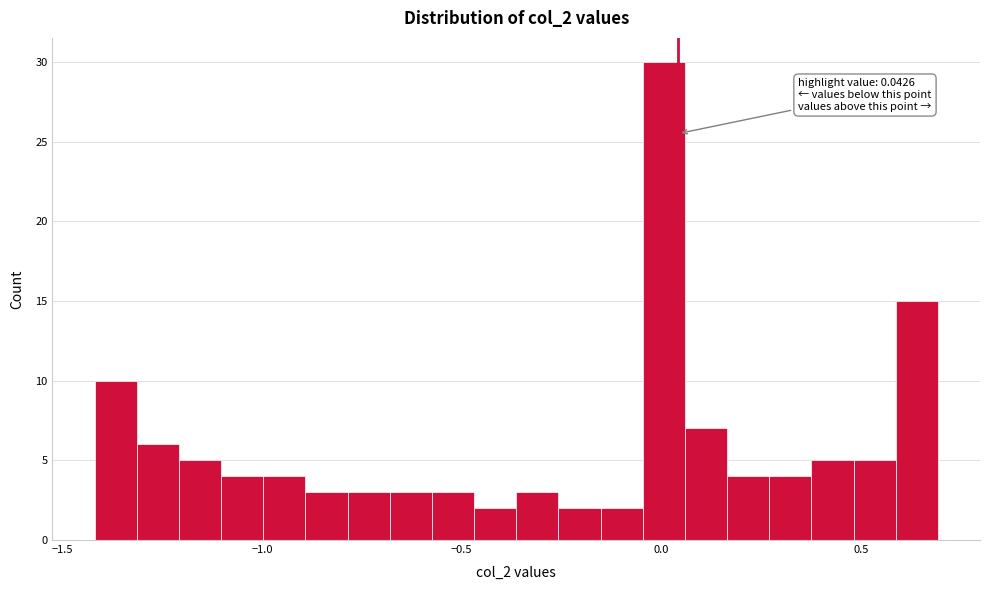

Read against the x-axis, roughly where is the centre of the tallest bar?

0.00